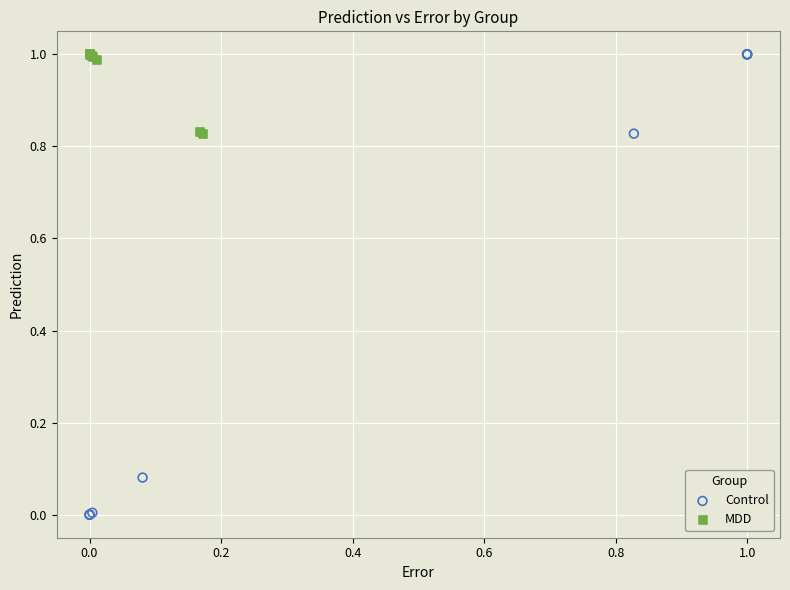

Which series has the largest Y range (max minus min)?

Control